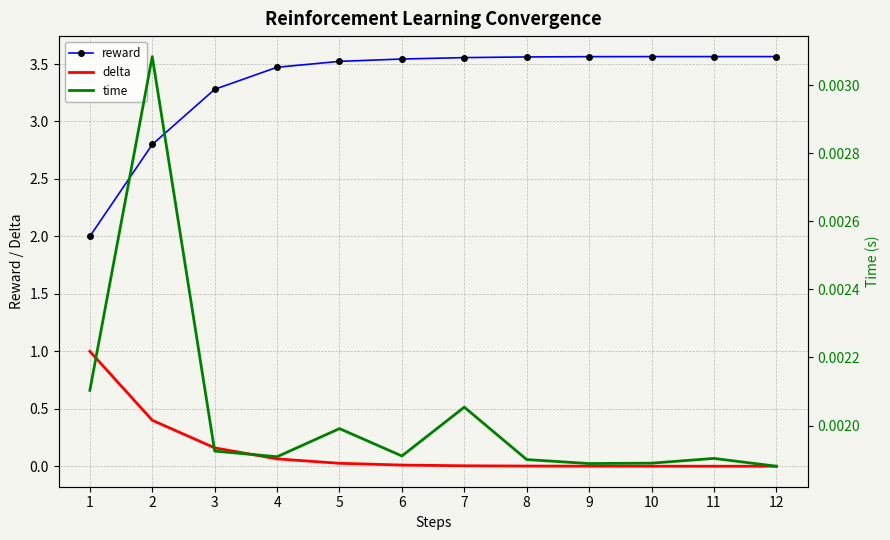

True or false: reward and delta cross at least once.

False